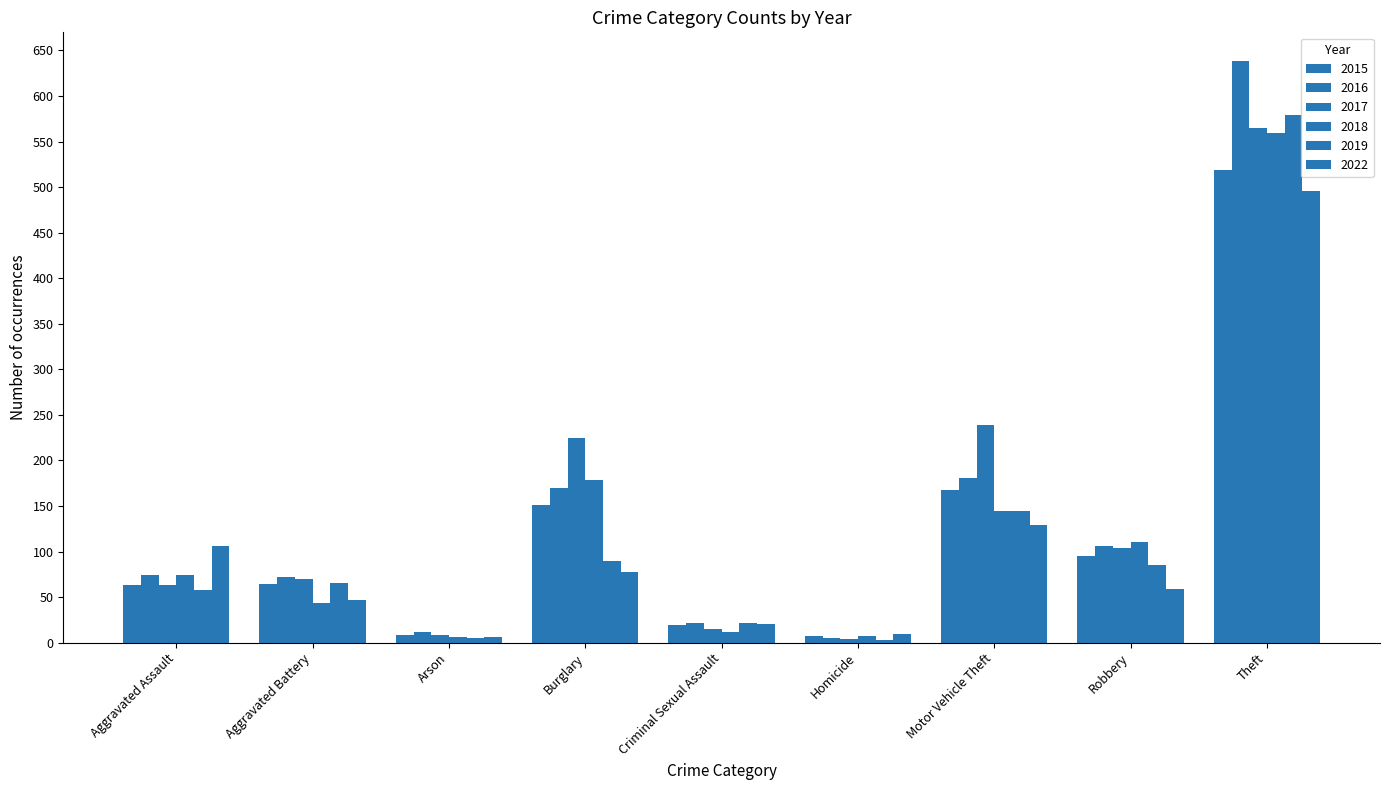

Count the number of categories in the chart.

9